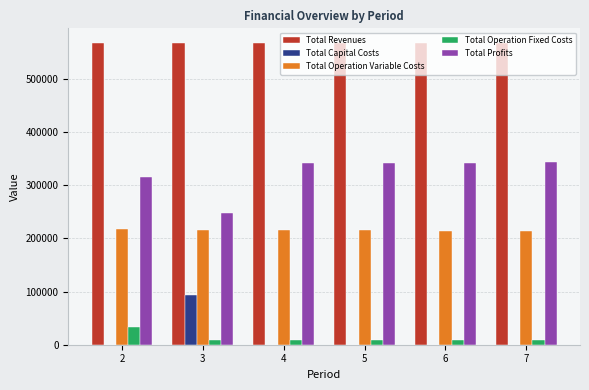

What is the spread (max minus min) of values at 5?

566437.4